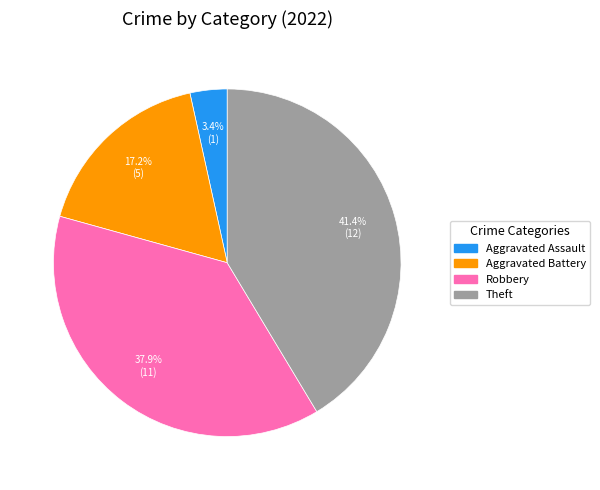

Is there a majority slice in this chart?

No